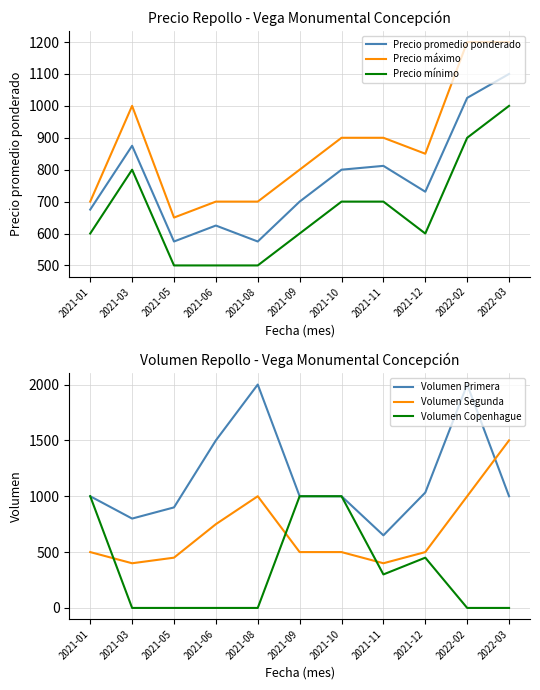

Which series has the largest total across all categories?

Volumen Primera